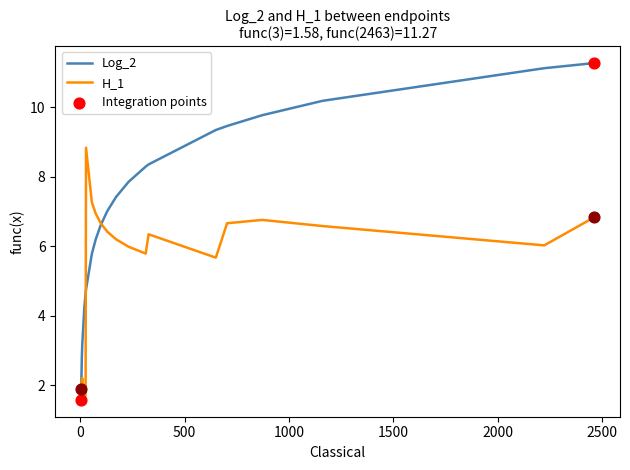

Which series has the largest range (max minus min)?

Log_2